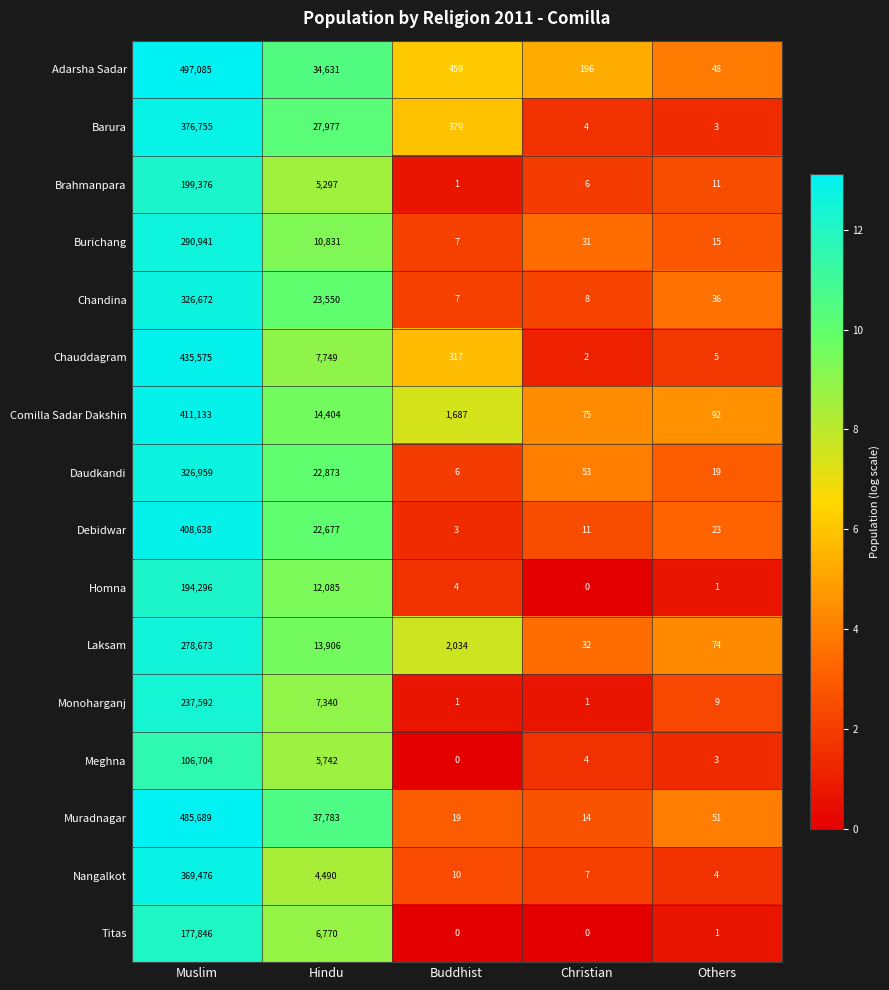

Which series has the widest spread of values?

Adarsha Sadar